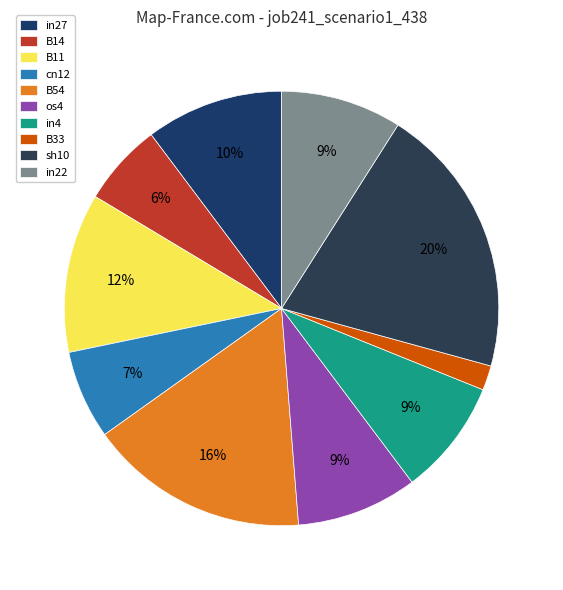

How many slices are in this pie chart?

10